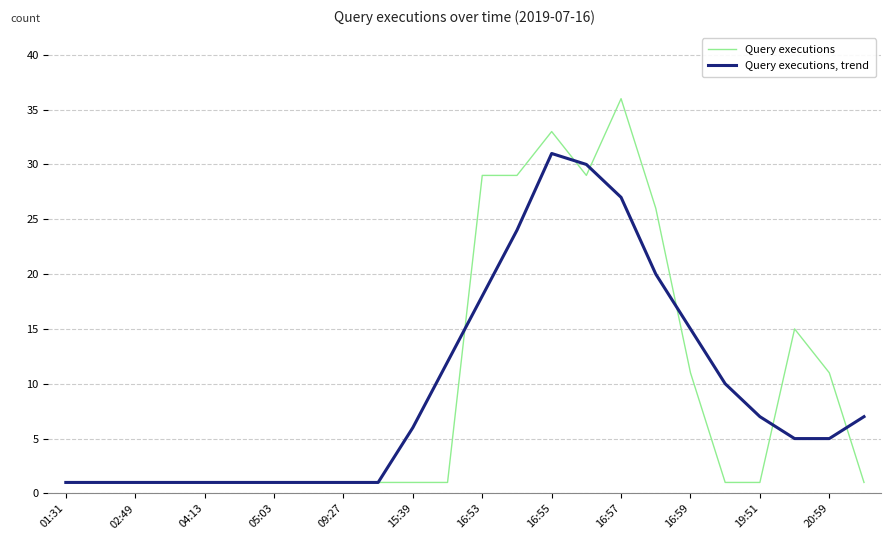

What is the maximum value for Query executions?

36